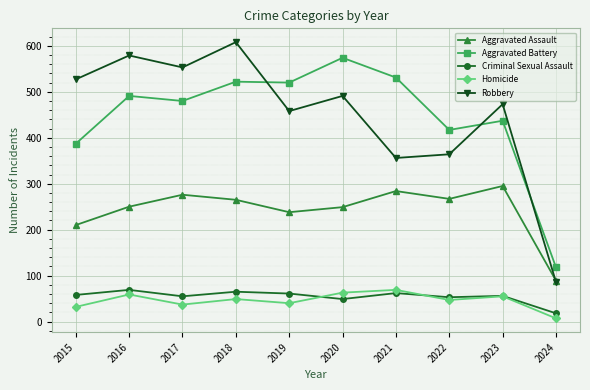

What value does the Aggravated Battery series have at 2021?

531